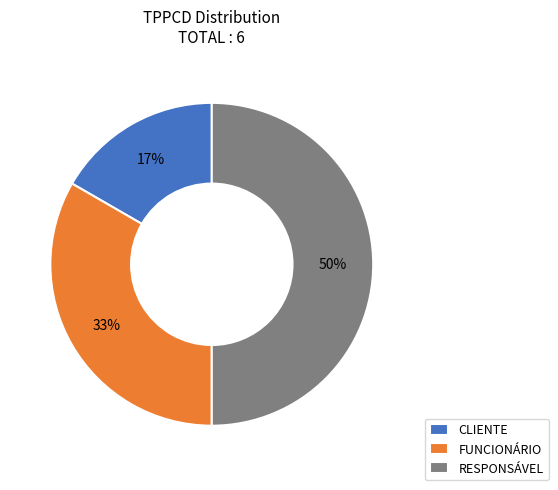

To the nearest percent, what is the average slice percentage?

33%